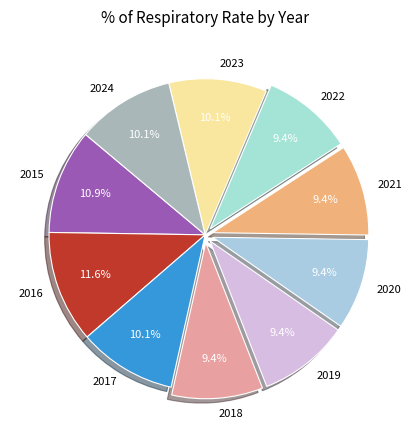

Is it true that 2024 is 10% of the pie?

True